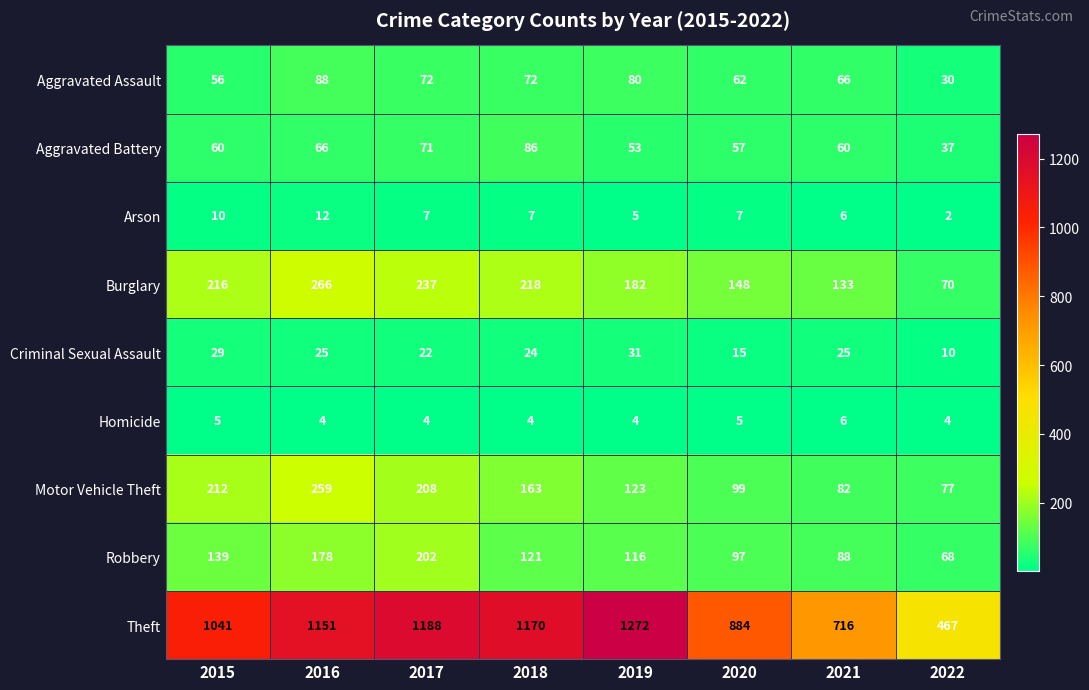

How many categories are shown in the chart?

8